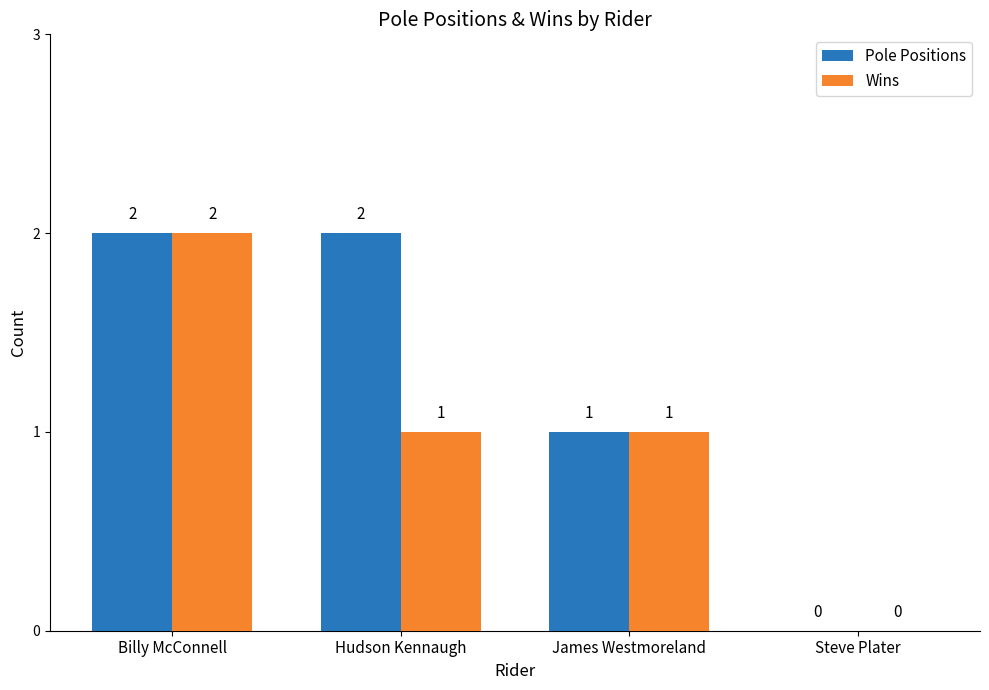

Are the bars grouped side by side (vs. stacked)?

Yes